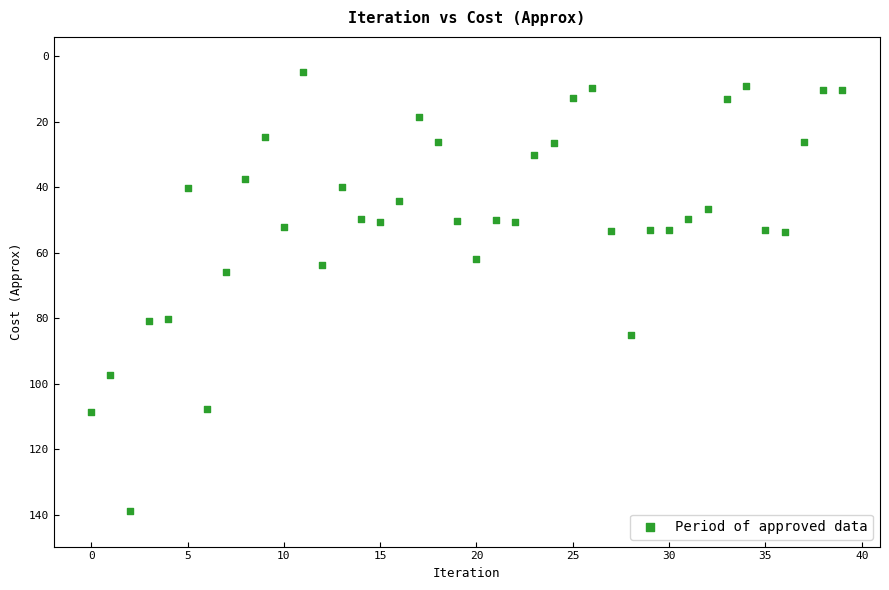

What is the range of Y values (max minus min)?

134.2